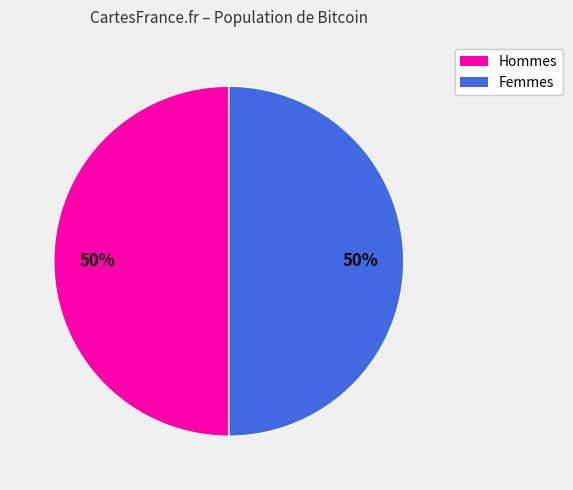

To the nearest percent, what is the average slice percentage?

50%